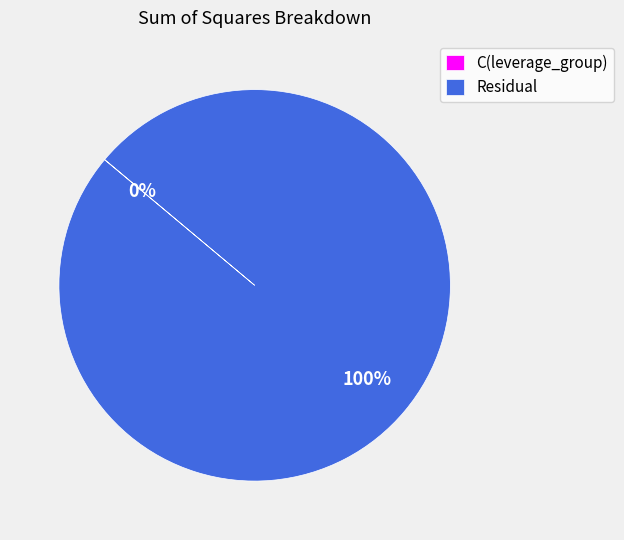

To the nearest percent, what is the average slice percentage?

50%